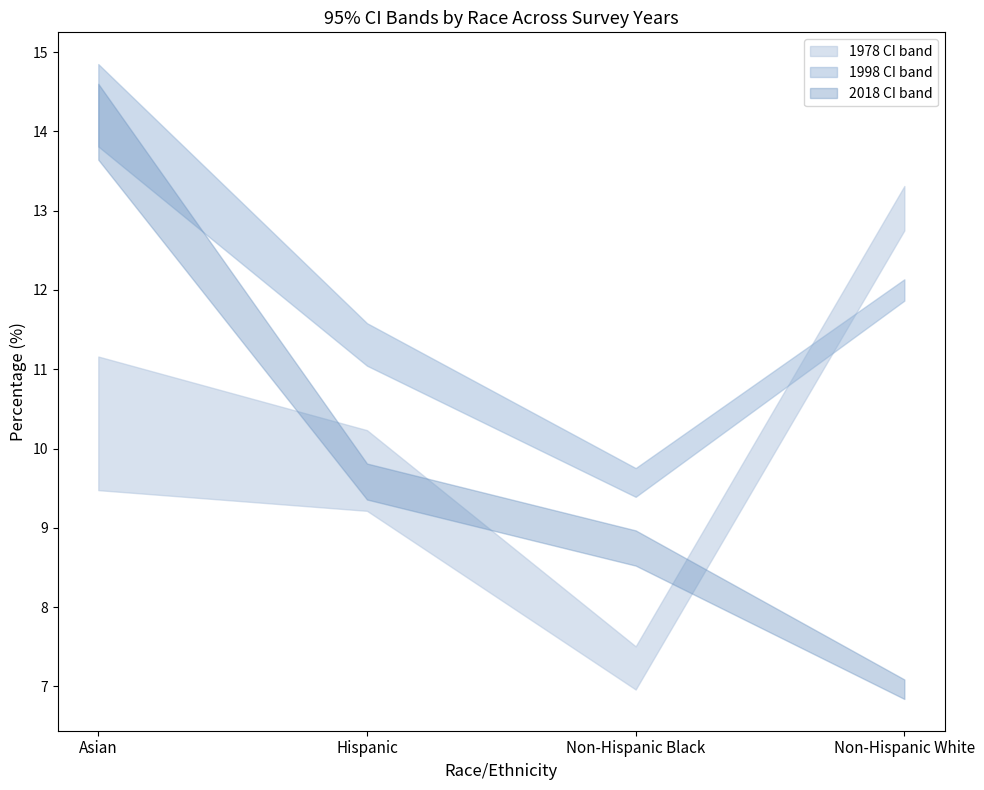

At Asian, list the series in order from smallest to largest.

1978 lower CI, 1978 upper CI, 2018 lower CI, 1998 lower CI, 2018 upper CI, 1998 upper CI